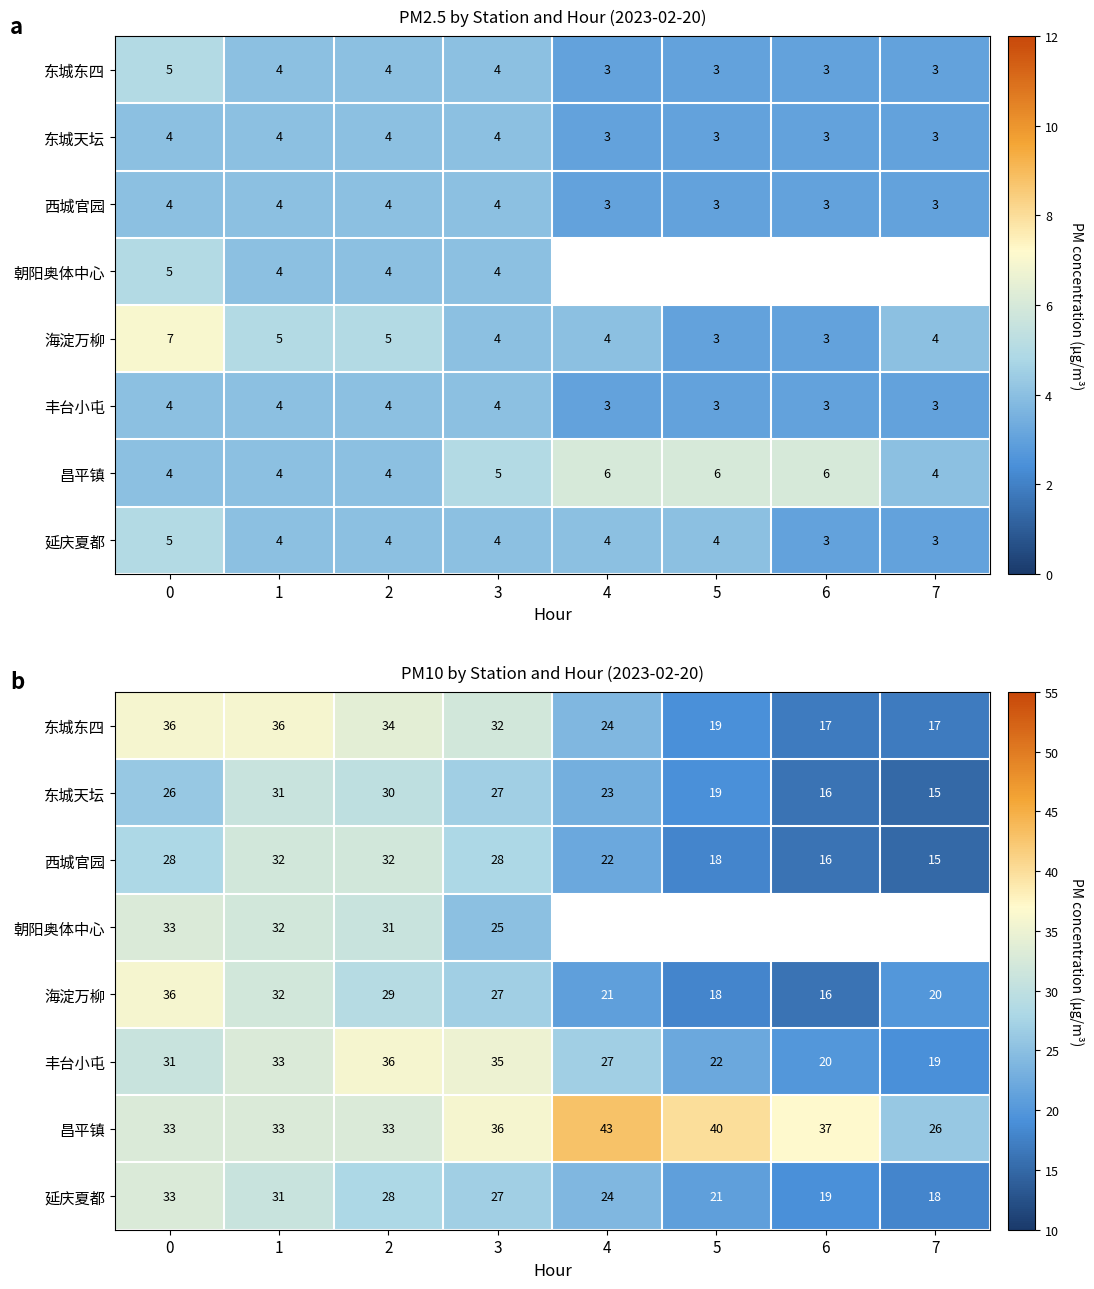

What is the difference between the 丰台小屯 values at 5 and 6?

2.0